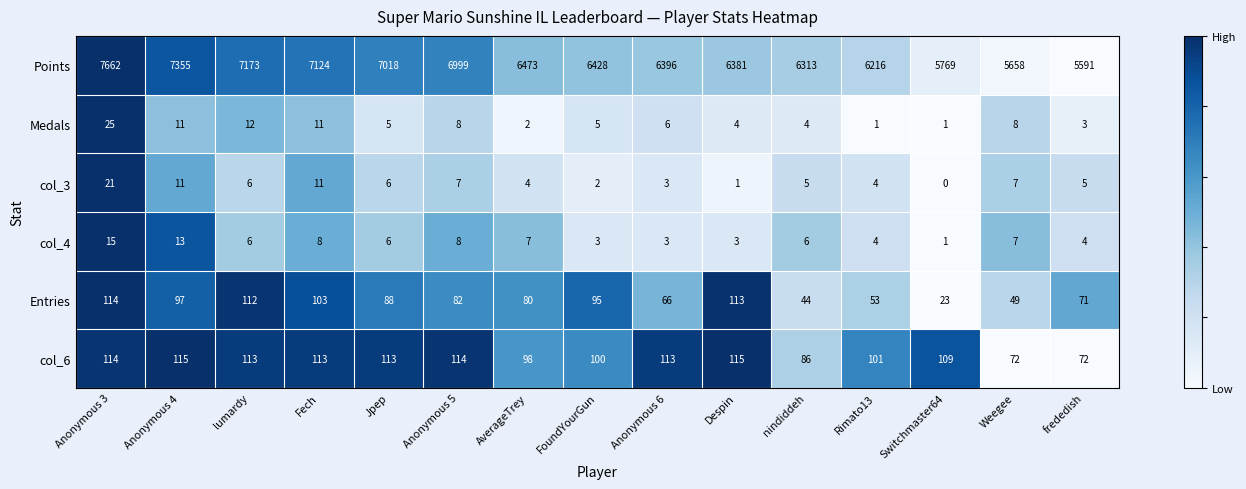

What is the difference between the maximum and second lowest values in the Entries series?

70